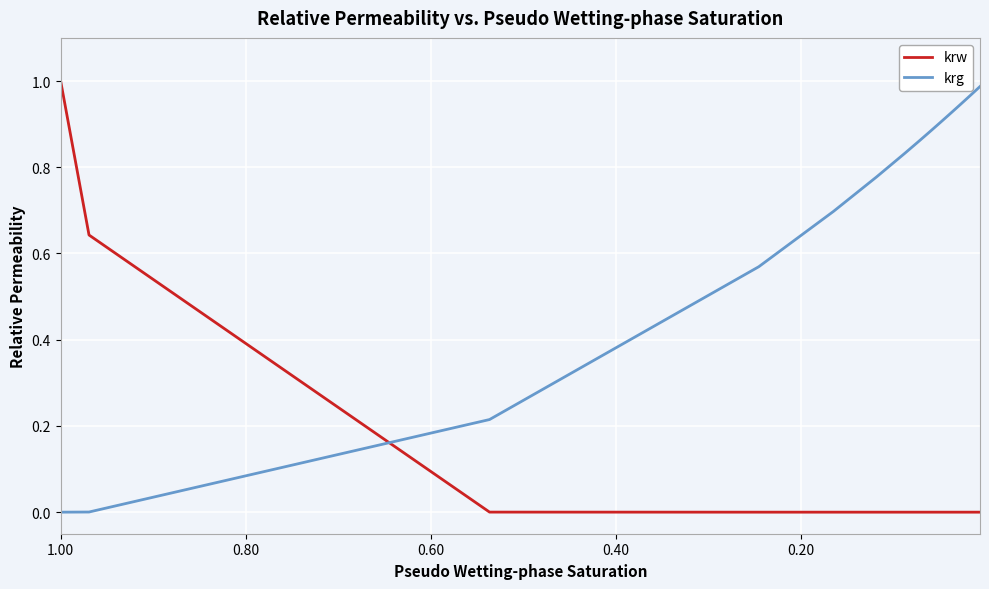

Which series has the largest total across all categories?

krg